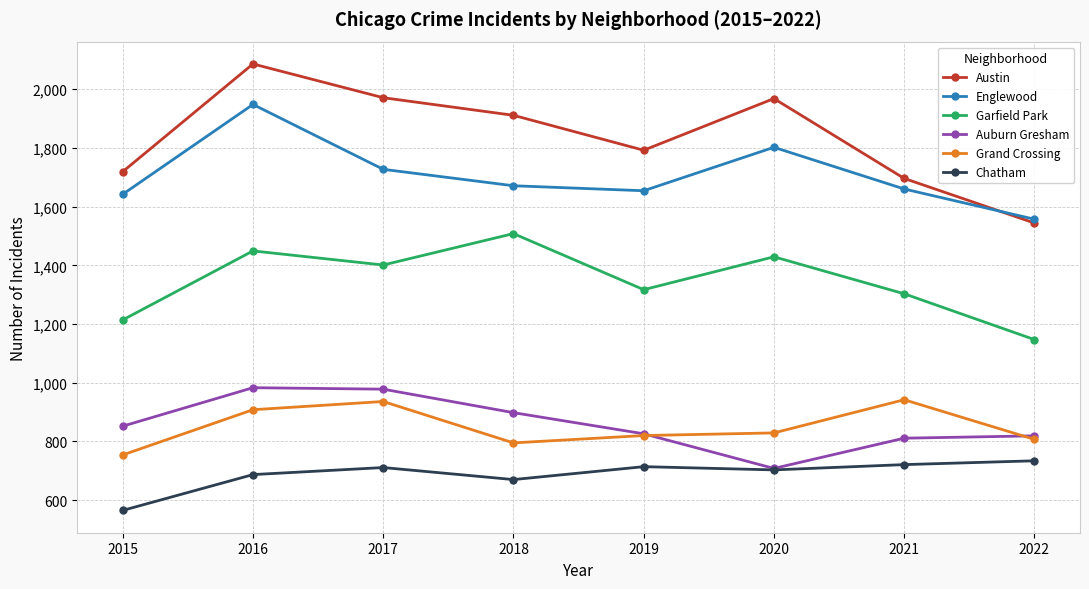

Which series has the largest range (max minus min)?

Austin